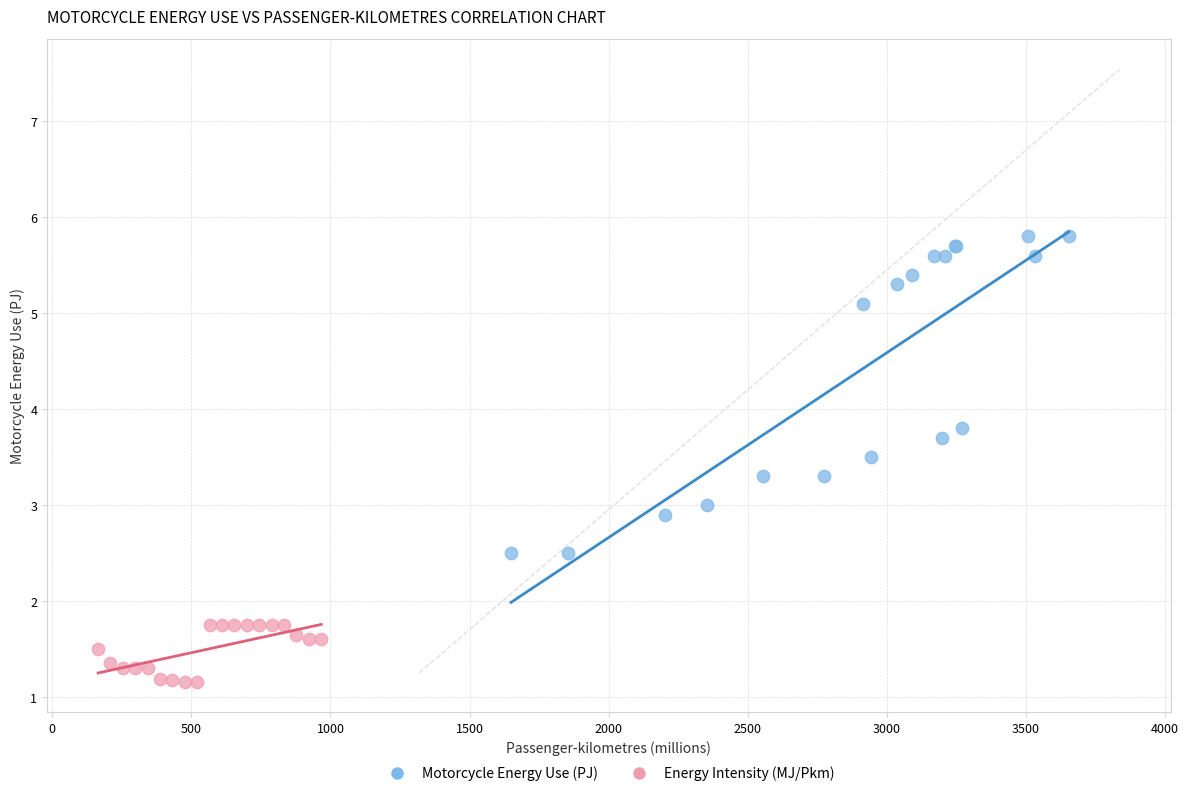

Which series reaches the minimum Y coordinate?

Energy Intensity (MJ/Pkm)